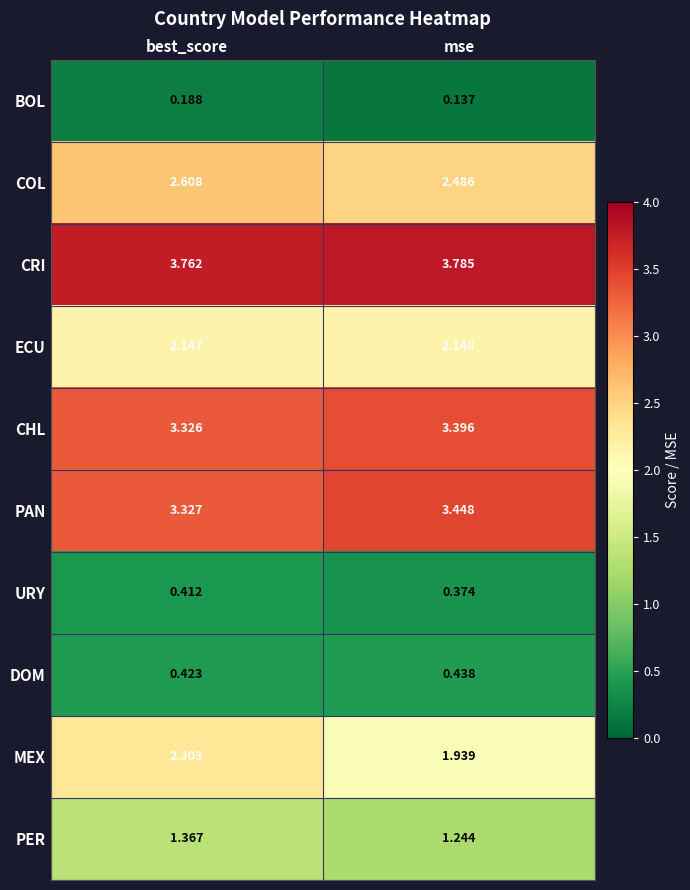

How many series are shown in this chart?

10